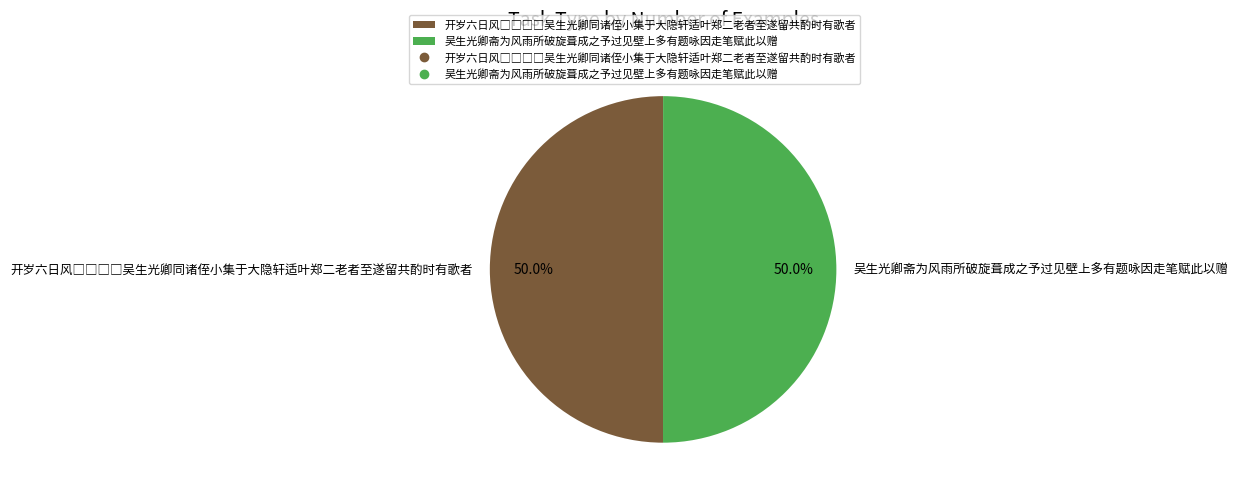

How many slices are in this pie chart?

2